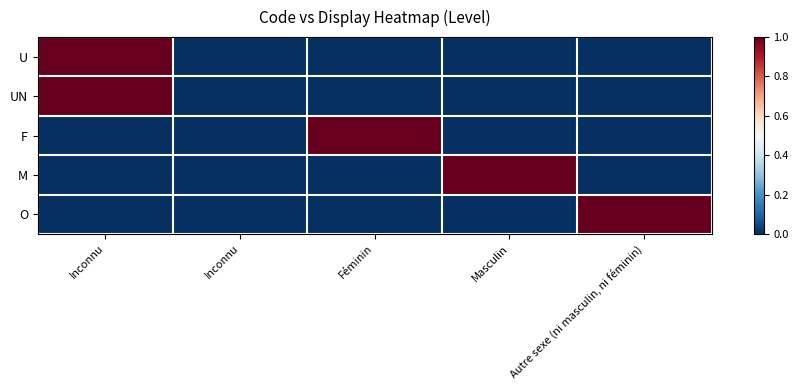

Which series has the largest total across all categories?

U